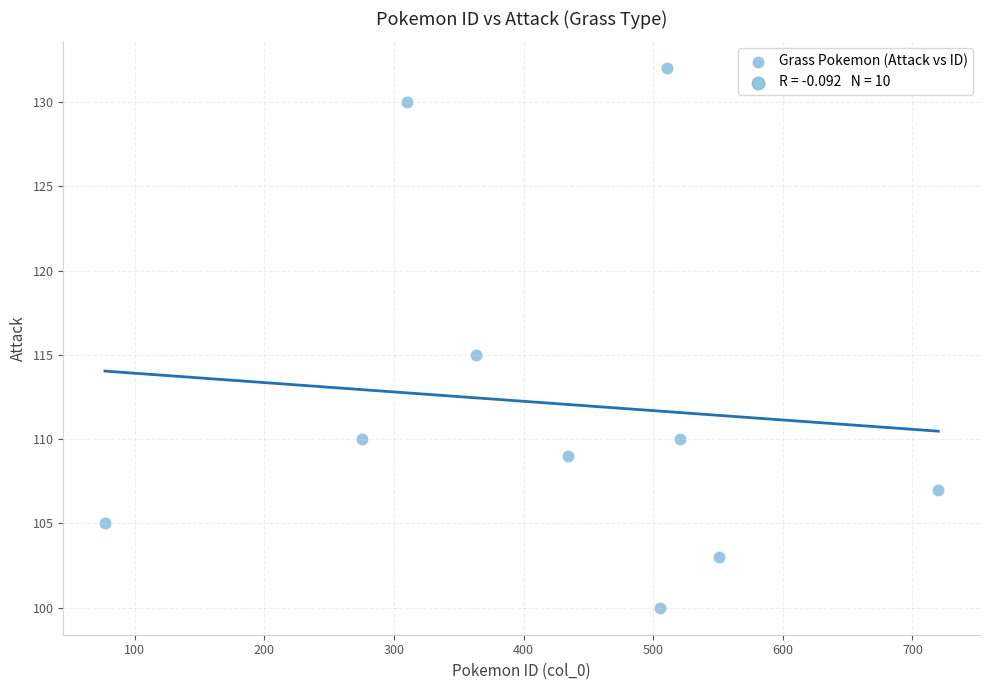

What is the range of Y values (max minus min)?

32